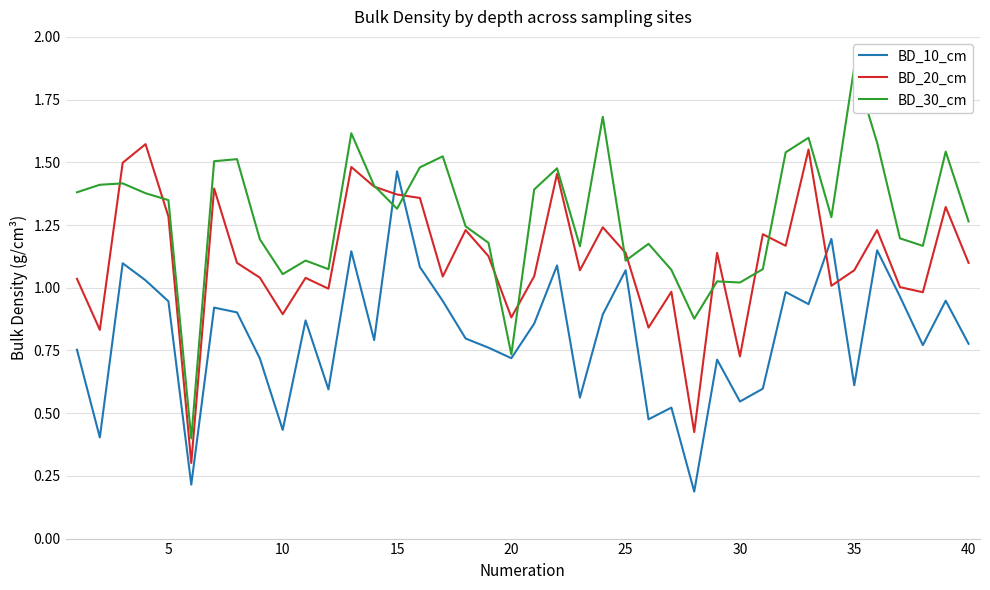

What value does the BD_30_cm series have at 10?

1.1